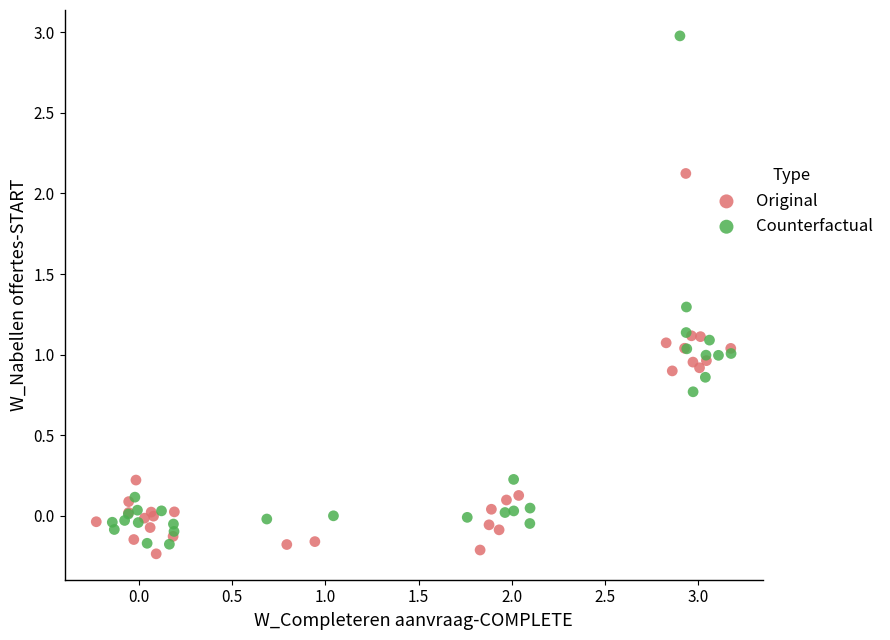

Which series reaches the maximum Y coordinate?

Counterfactual